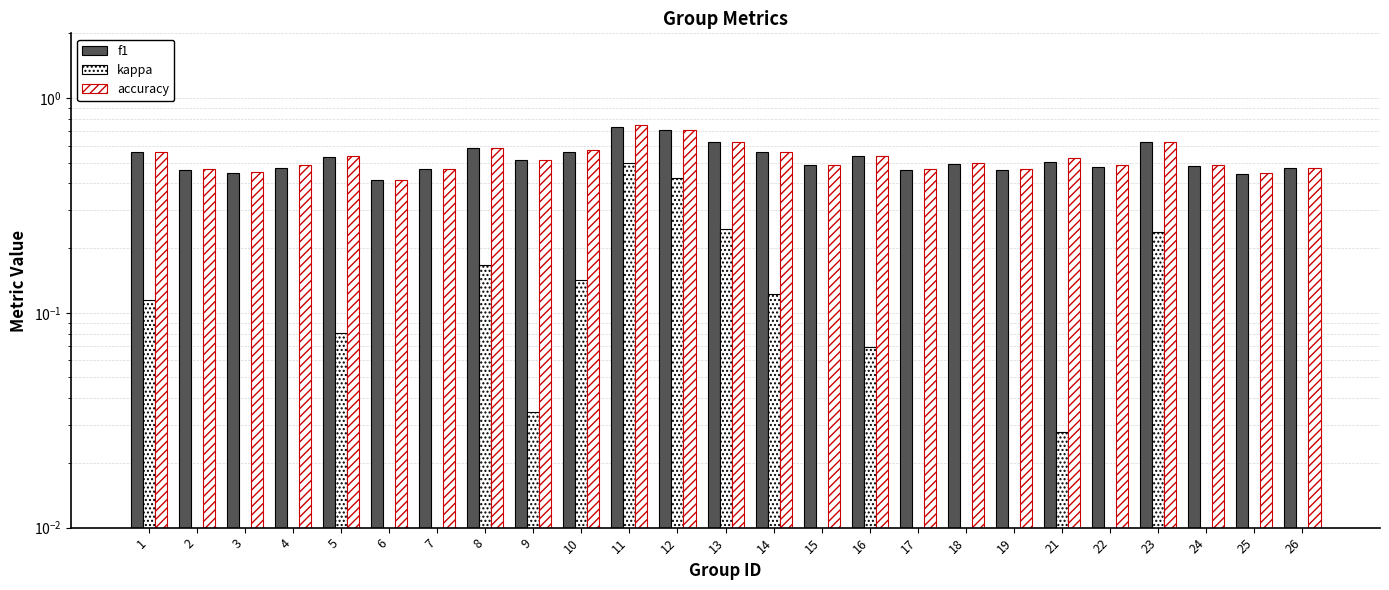

How many distinct data groups are displayed?

3